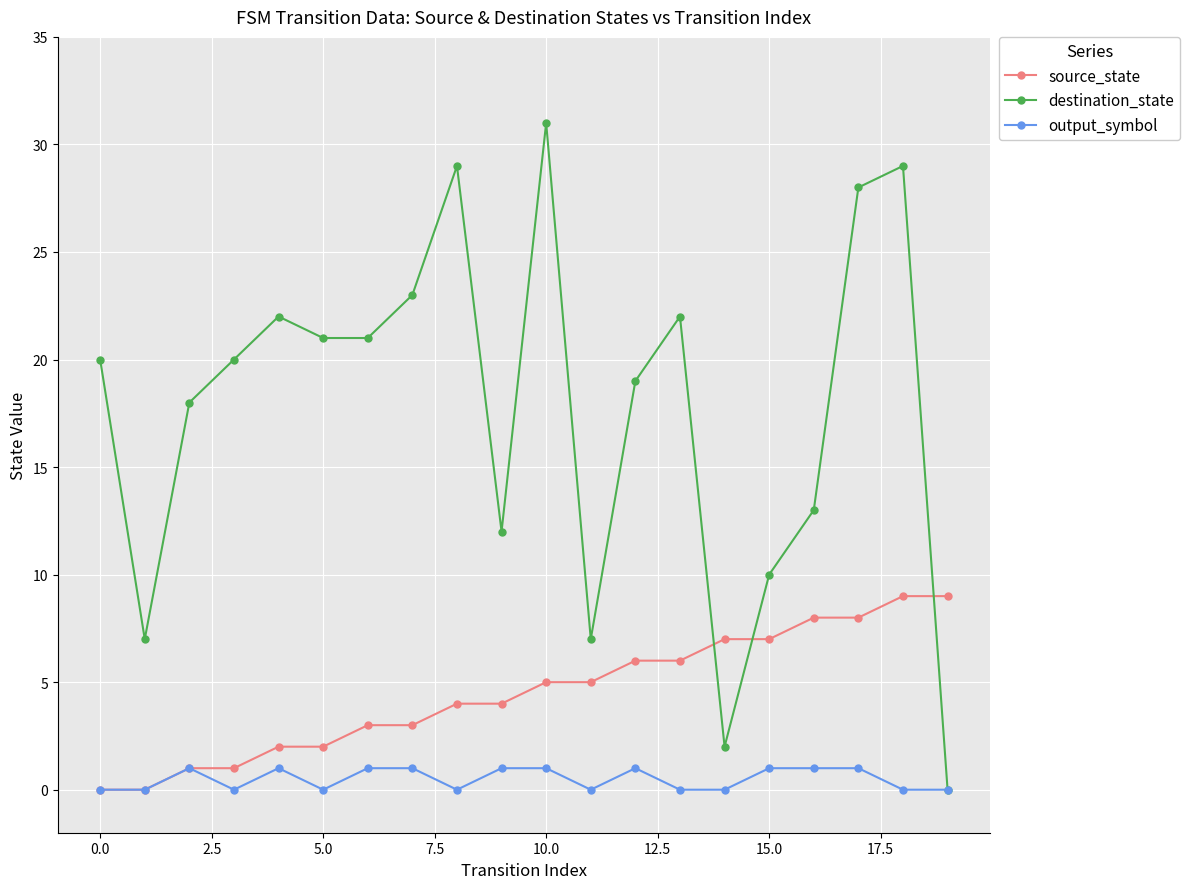

Is this an area chart (filled region under the line)?

No